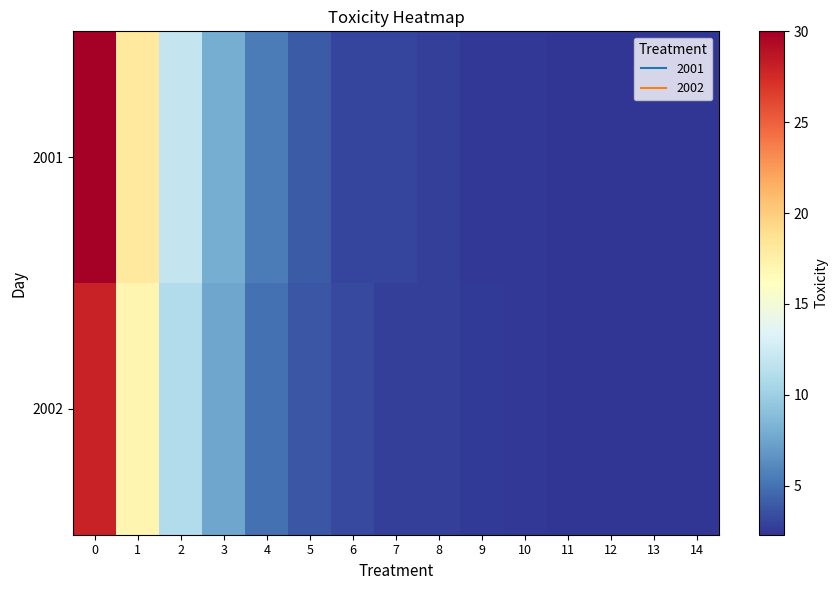

What is the difference between the highest and lowest values at 6?

0.2